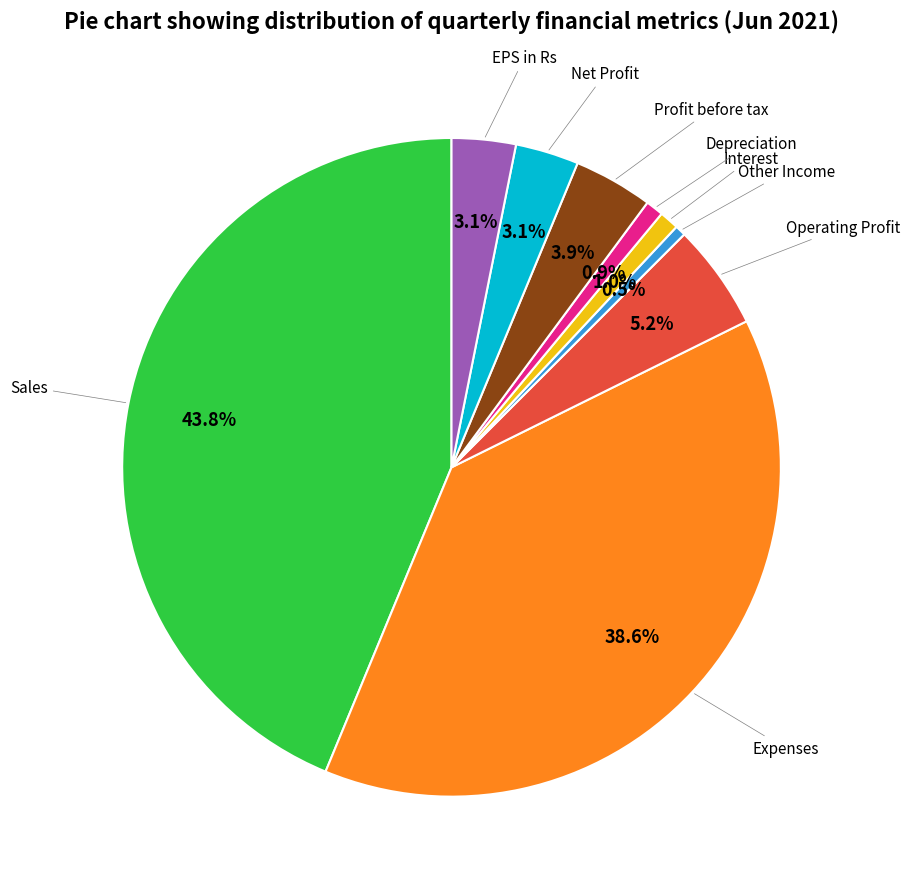

Is there a majority slice in this chart?

No